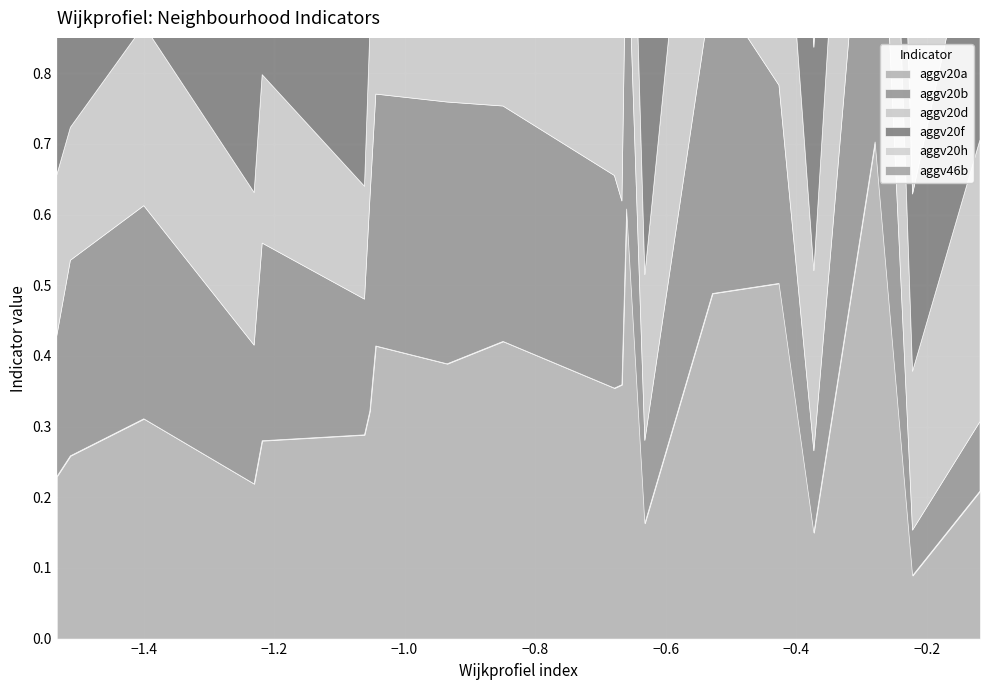

How many distinct data groups are displayed?

6